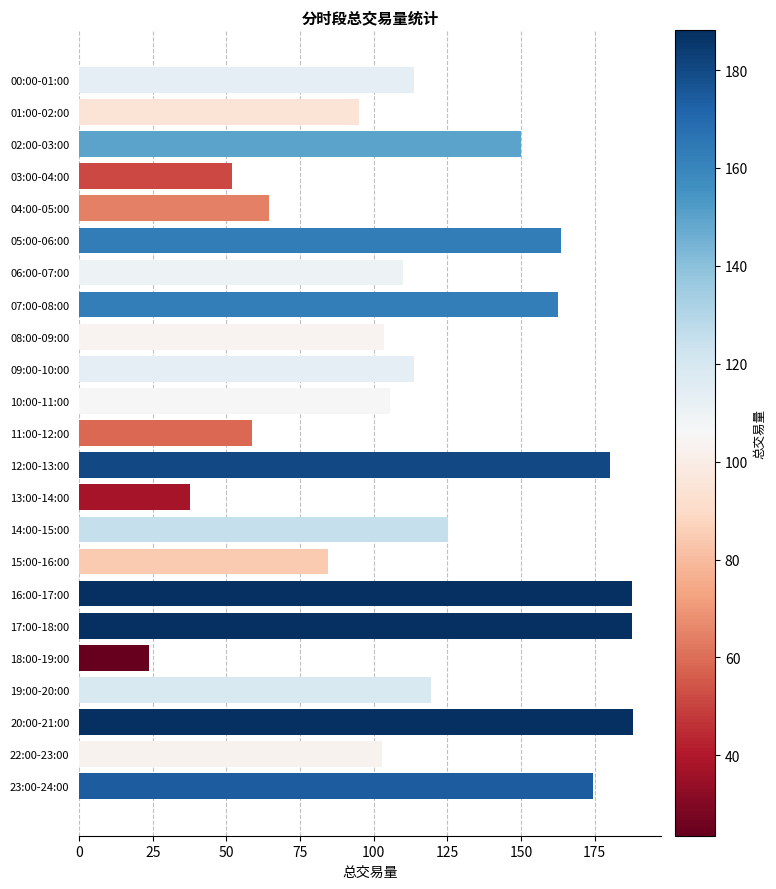

True or false: the data shows 163.6 at 05:00-06:00.

True